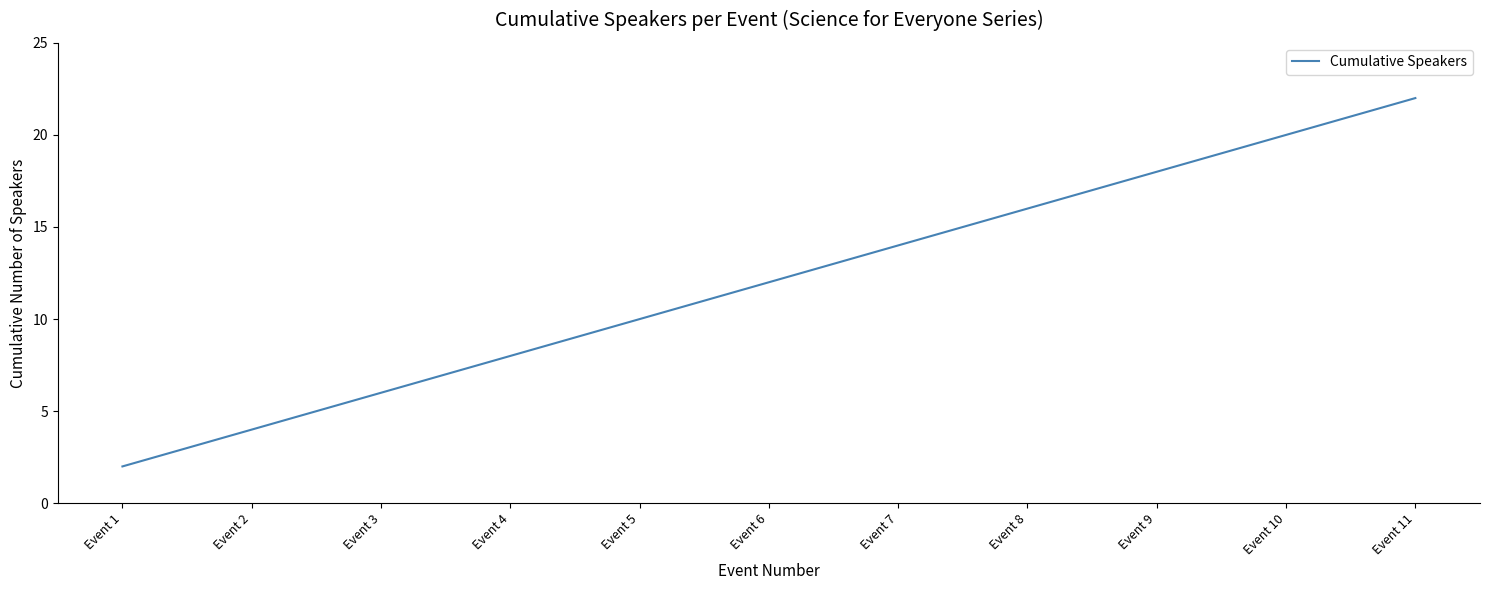

Read the value at Event 8, to the nearest 10.

20